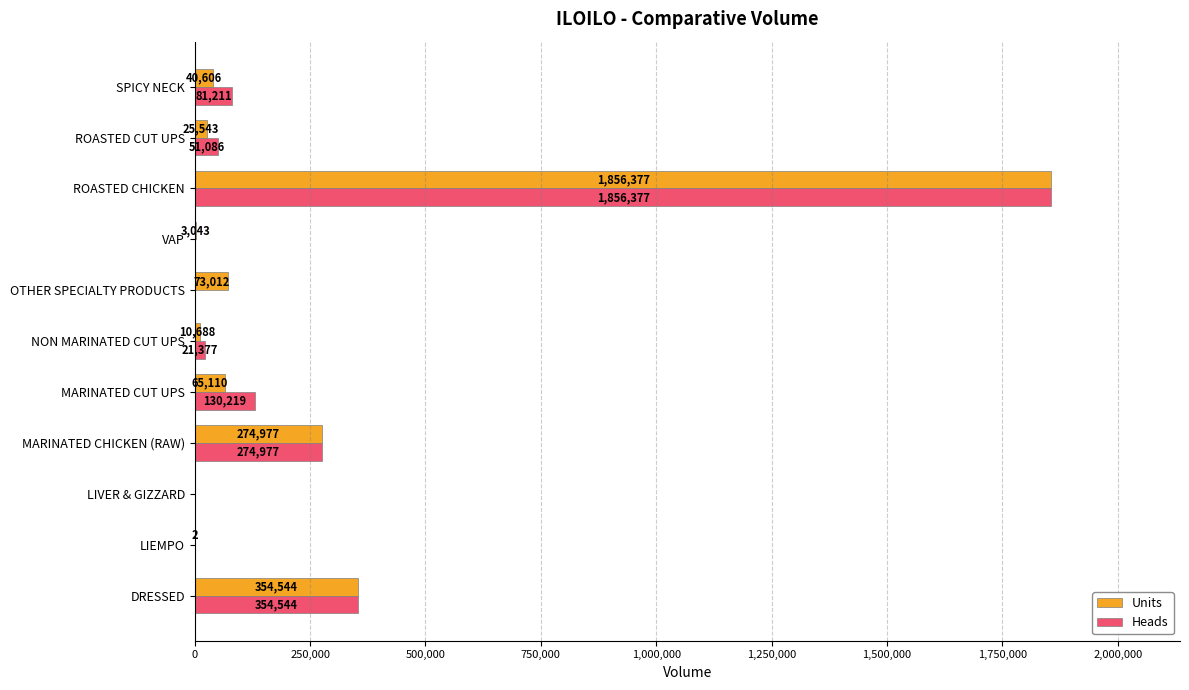

Count the number of data series in this chart.

2